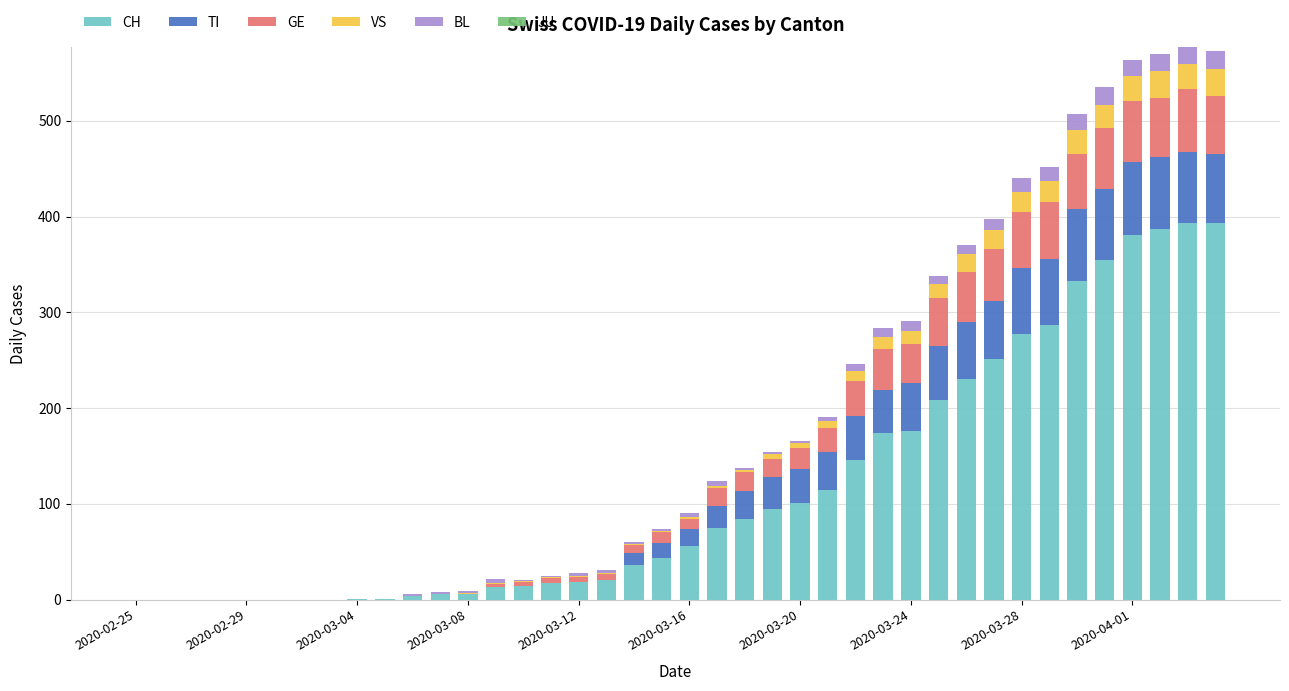

What is the highest value of the CH series?

393